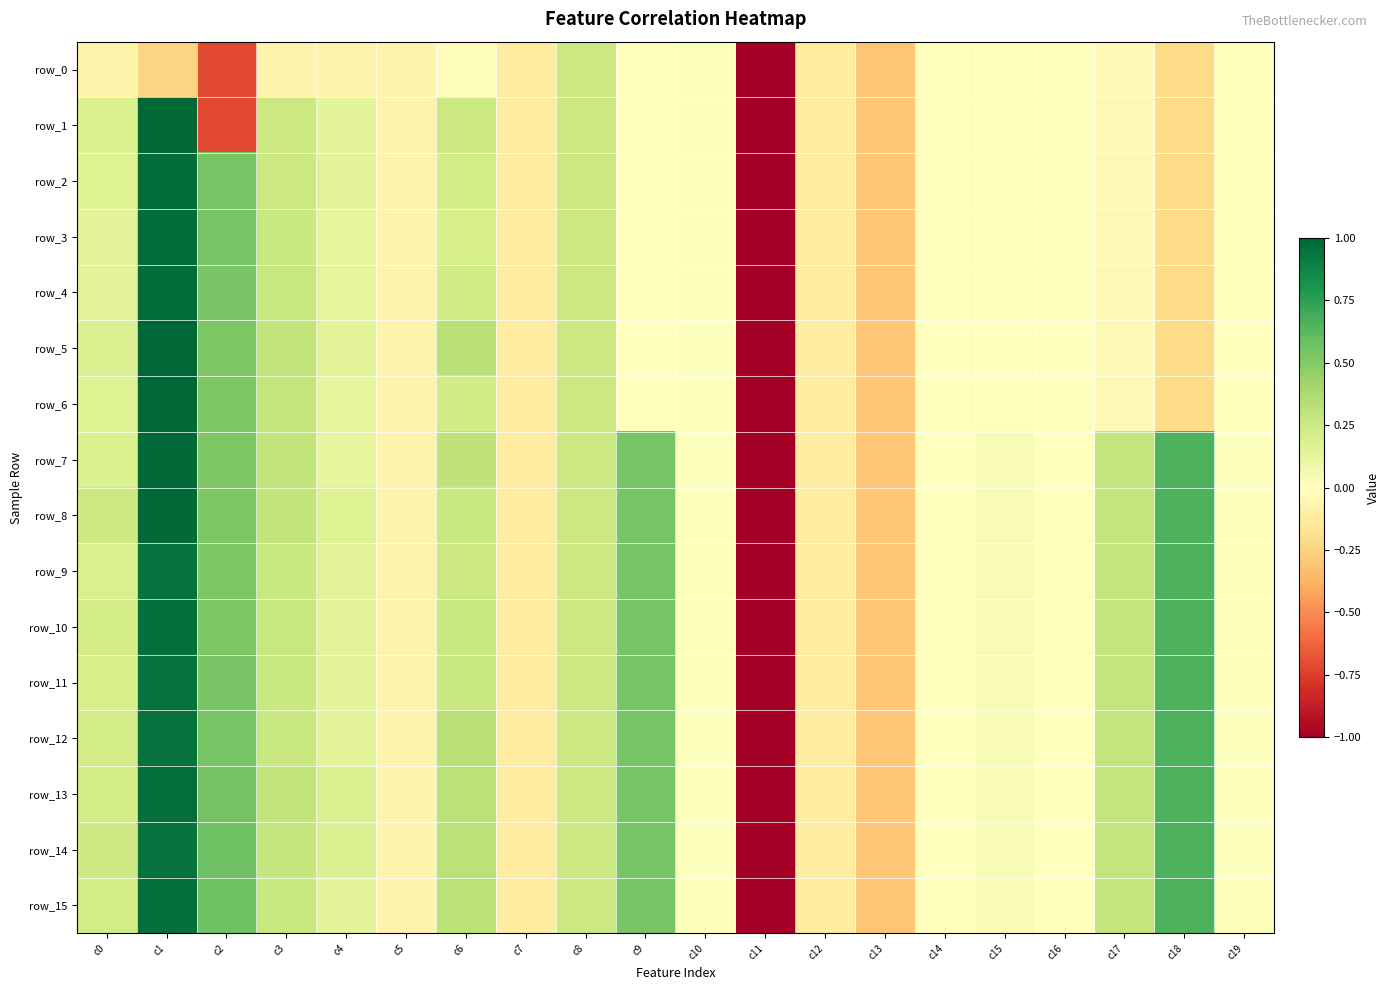

The value of row_7 at c13 is -0.5. True or false?

False